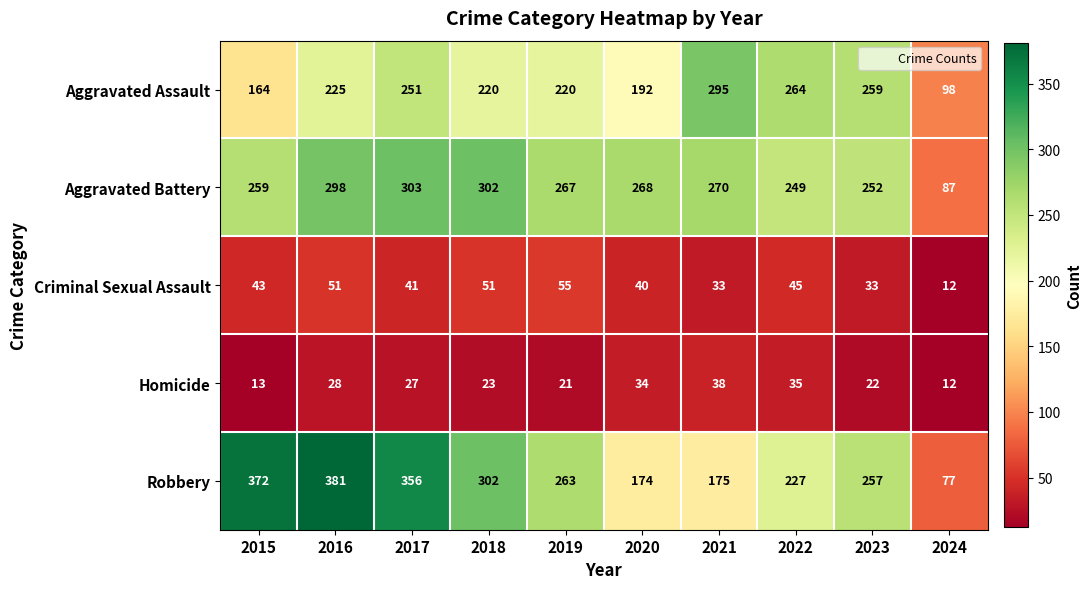

The value of Homicide at 2021 is 38. True or false?

True